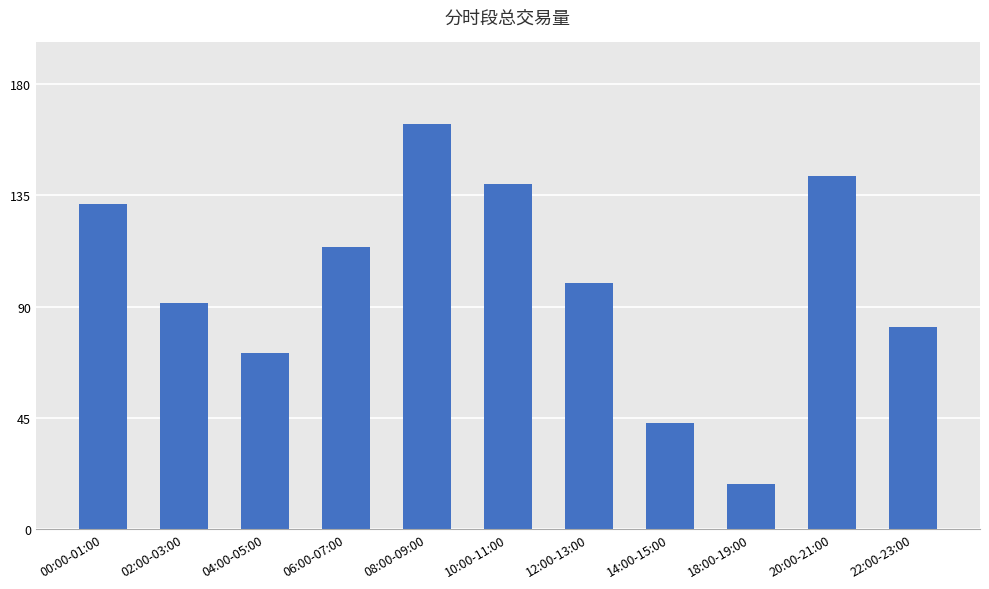

What is the difference between the values at 08:00-09:00 and 04:00-05:00?

92.8